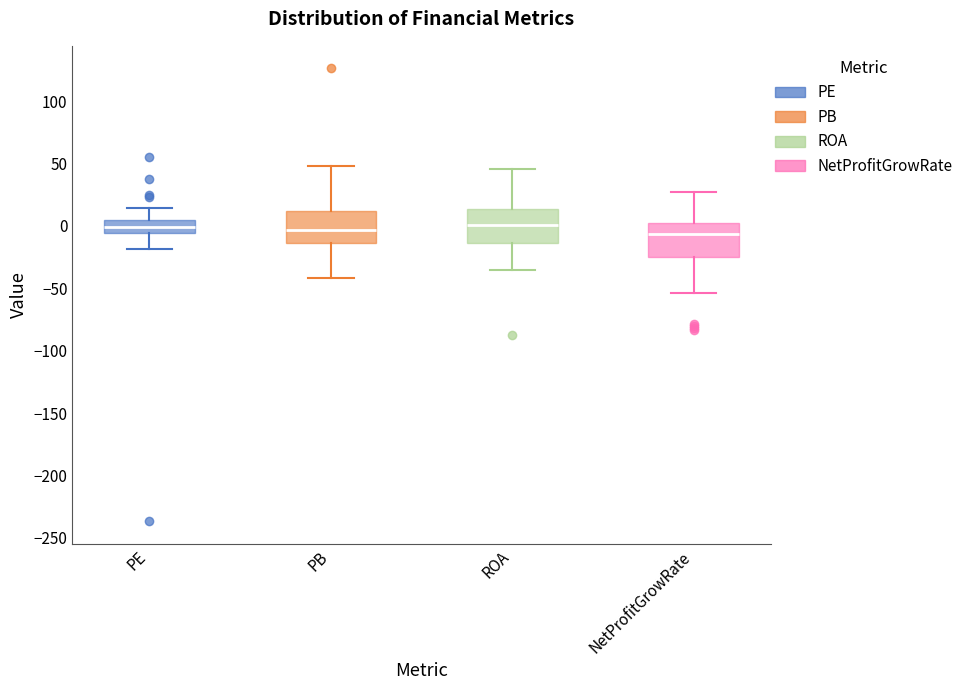

Reading left to right, transcribe this box plot: for each box, give where its median line is, the range the box spans, and where its two whiskers end, as read against the y-axis. The values are not printed on the chart, so give them approximately, as read against the axis.

PE: median 0, box -5 to 5, whiskers -20 to 15
PB: median -5, box -15 to 10, whiskers -40 to 50
ROA: median 0, box -15 to 15, whiskers -35 to 45
NetProfitGrowRate: median -5, box -25 to 0, whiskers -55 to 25